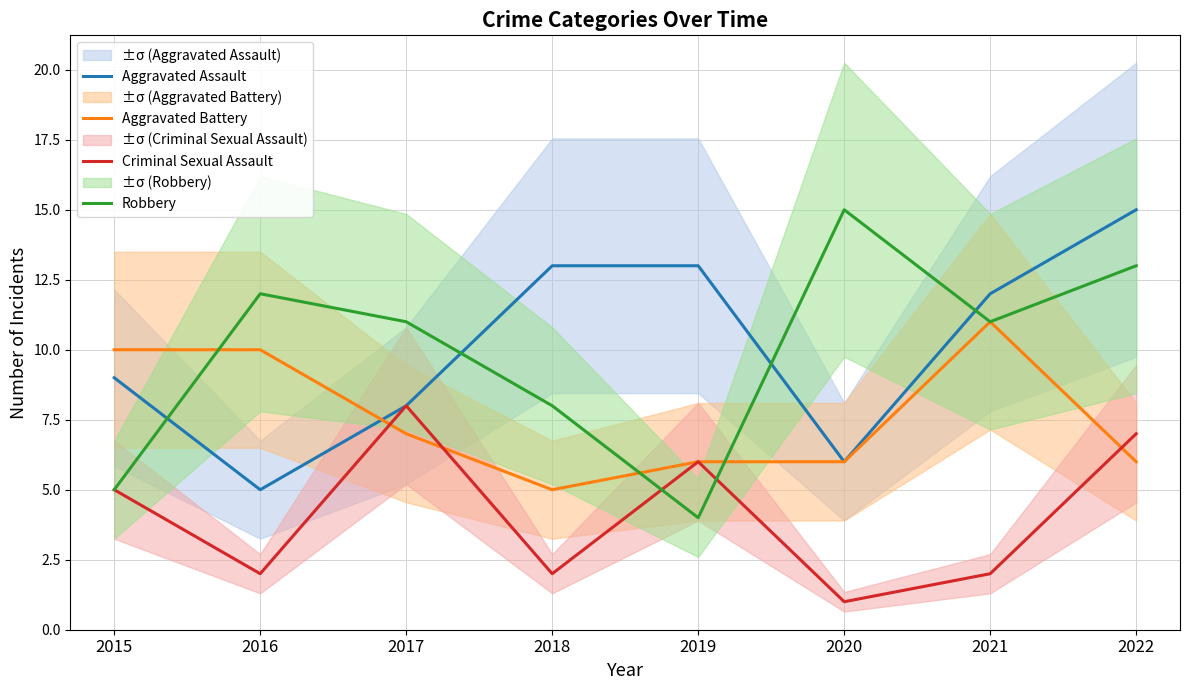

What is the total value across all series at 2021?

36